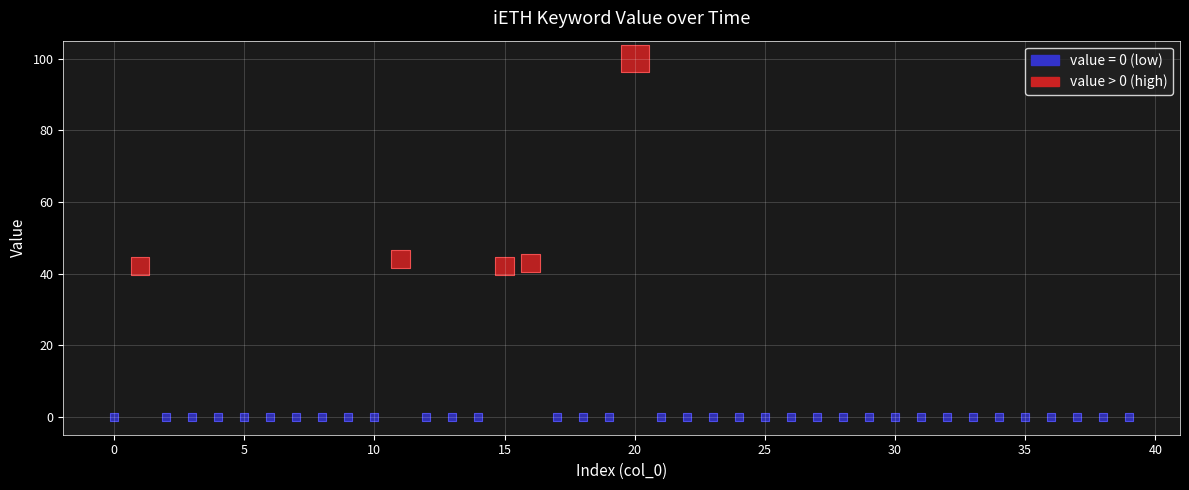

Which series contains the highest Y value?

value > 0 (high)